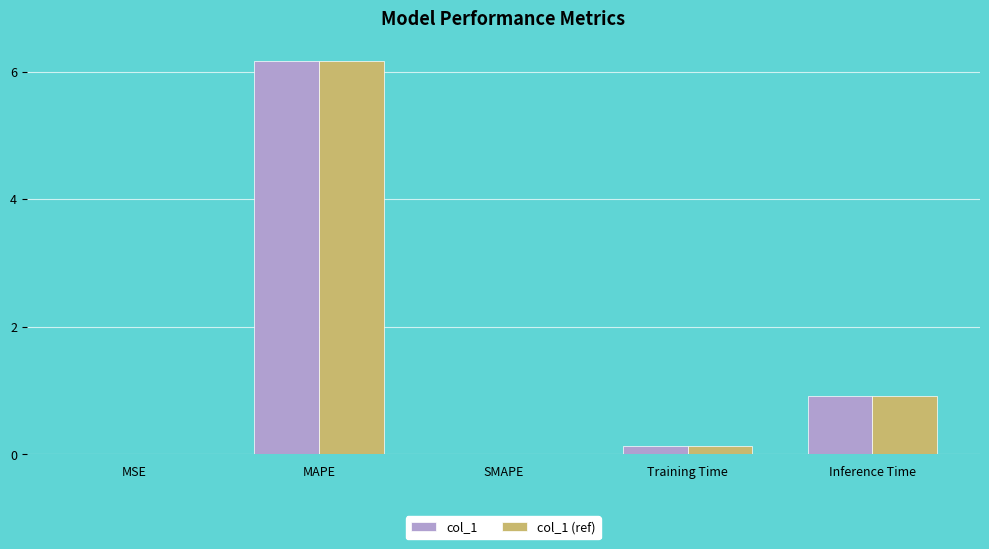

What is the sum of all col_1 values?

7.2